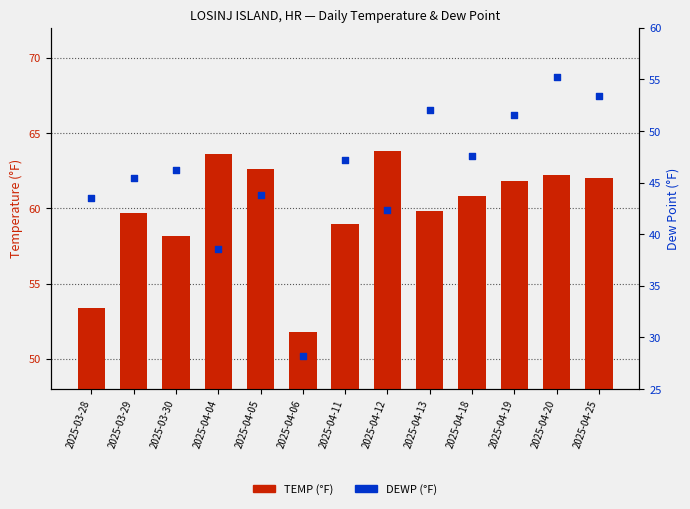

Which series reaches the minimum Y coordinate?

DEWP (°F)